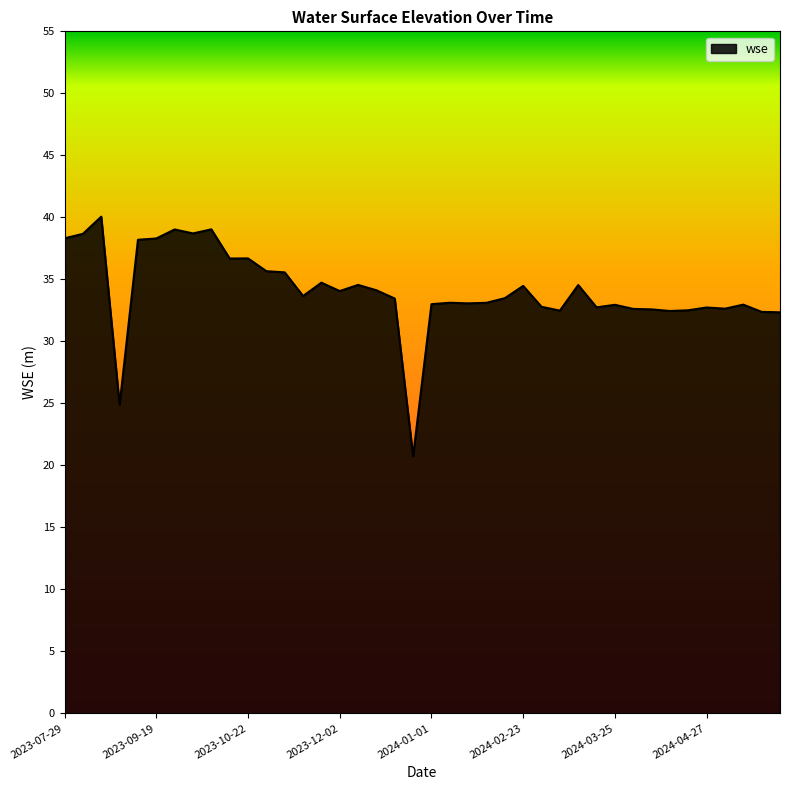

What is the minimum value shown in the chart?

20.7